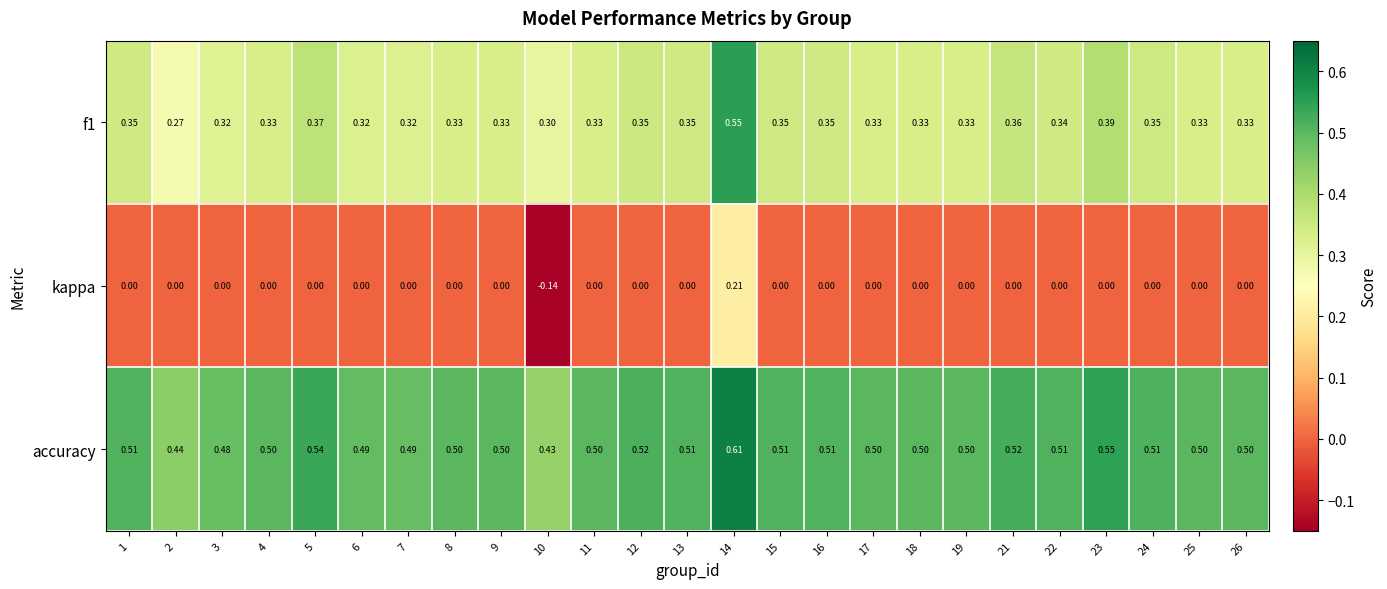

List the series in order of their peak value, highest first.

accuracy, f1, kappa